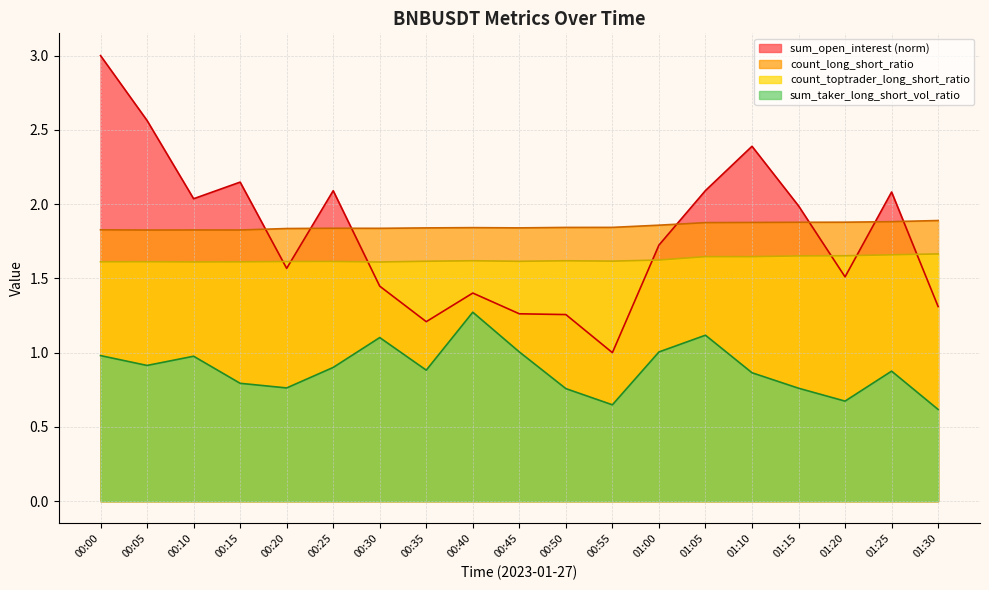

Does the chart have visible grid lines?

Yes